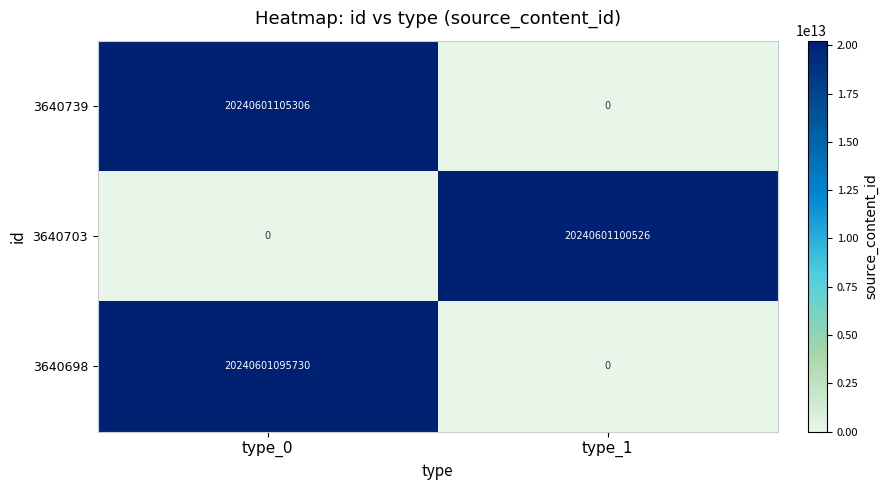

At which category is the sum across all series the highest?

type_0